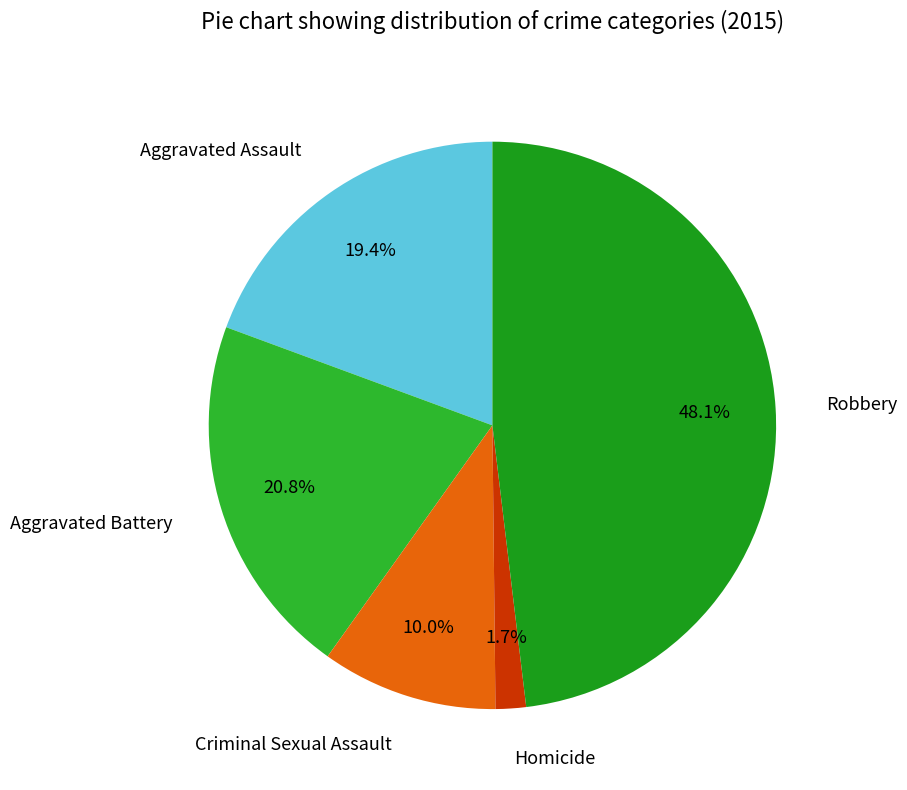

To the nearest percent, what portion does Aggravated Assault represent?

19%